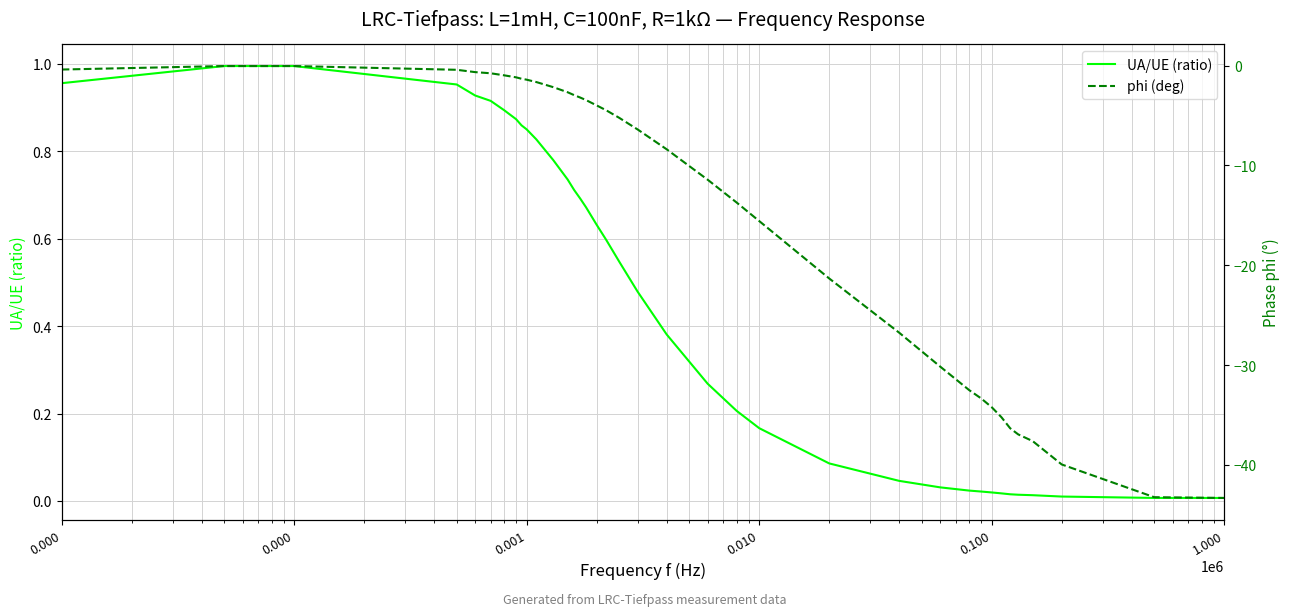

True or false: phi (deg) and UA/UE (ratio) intersect in this chart.

False